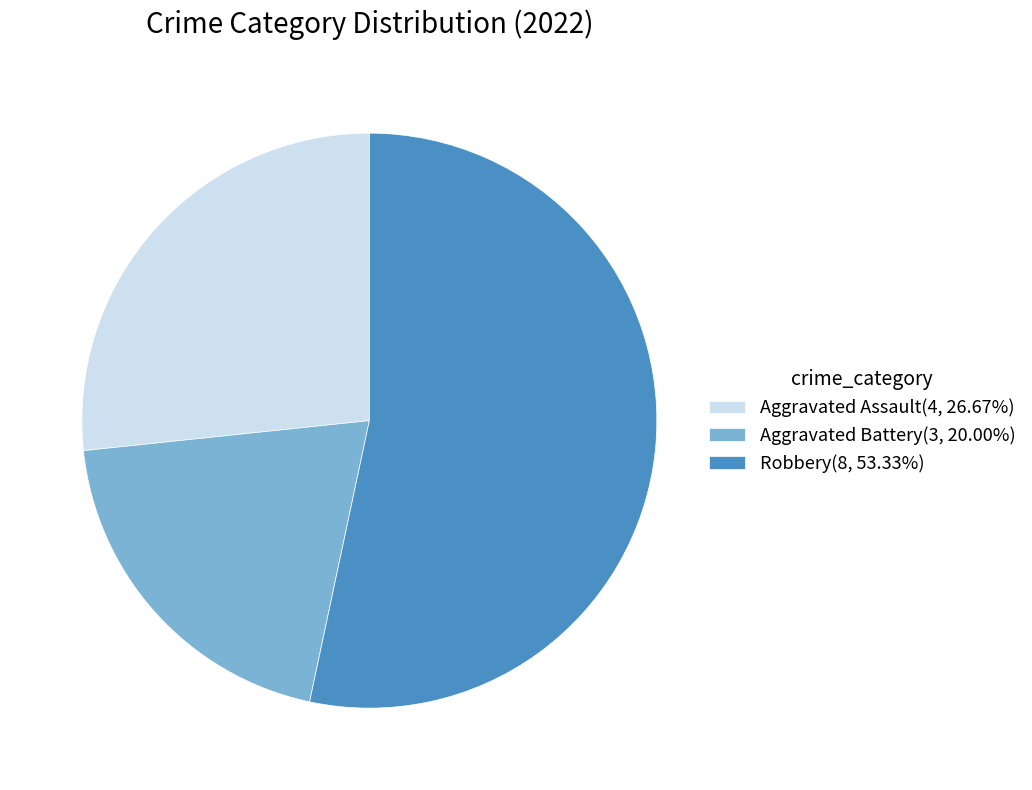

Approximately how many times larger is the value at Aggravated Assault(4, 26.67%) compared to Robbery(8, 53.33%)?

0.5